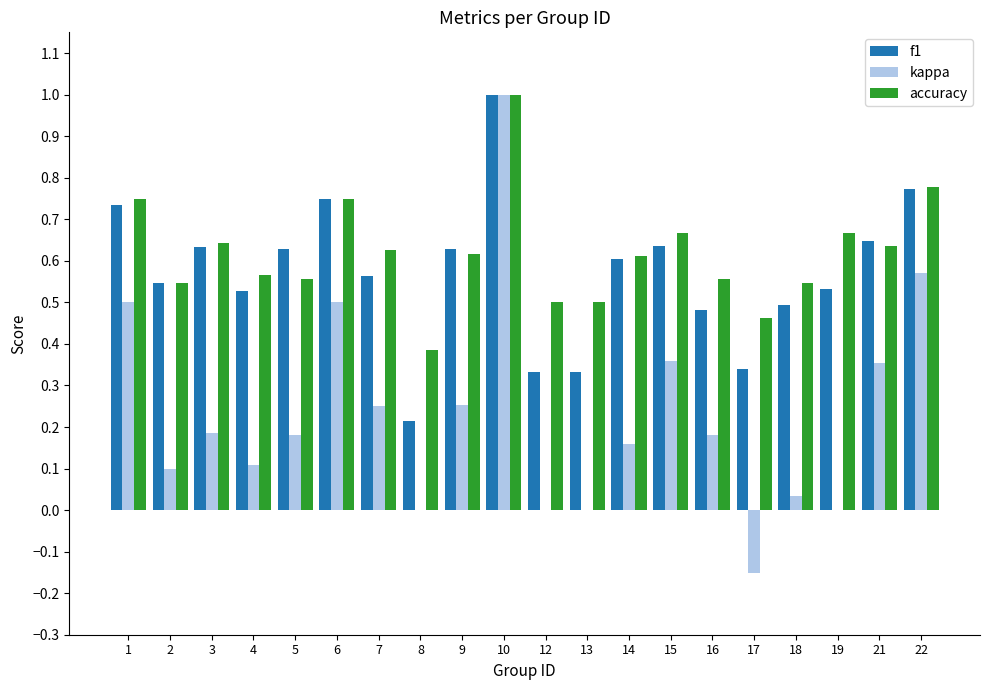

Which series has the widest spread of values?

kappa